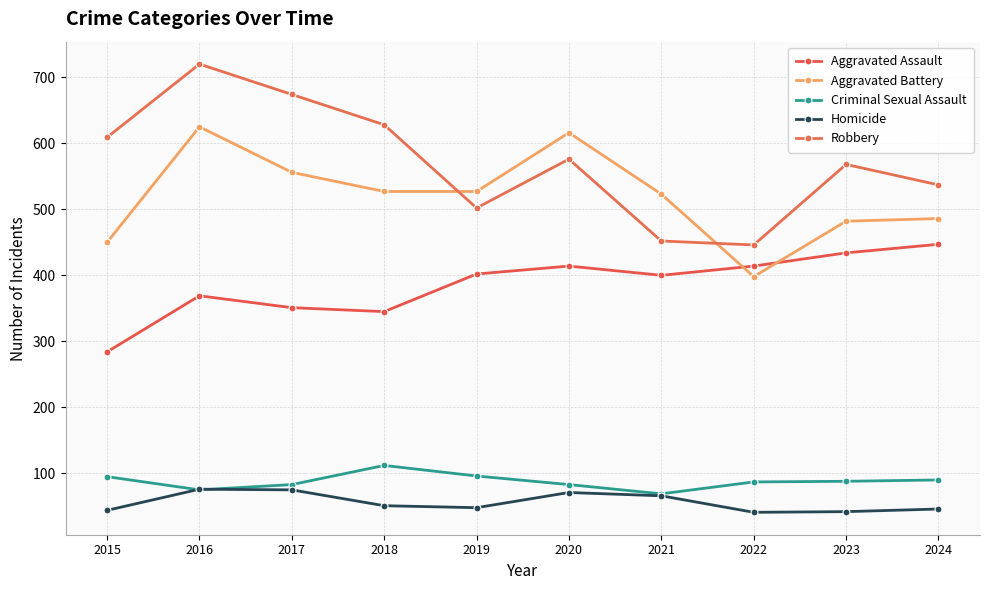

True or false: Criminal Sexual Assault and Robbery cross at least once.

False